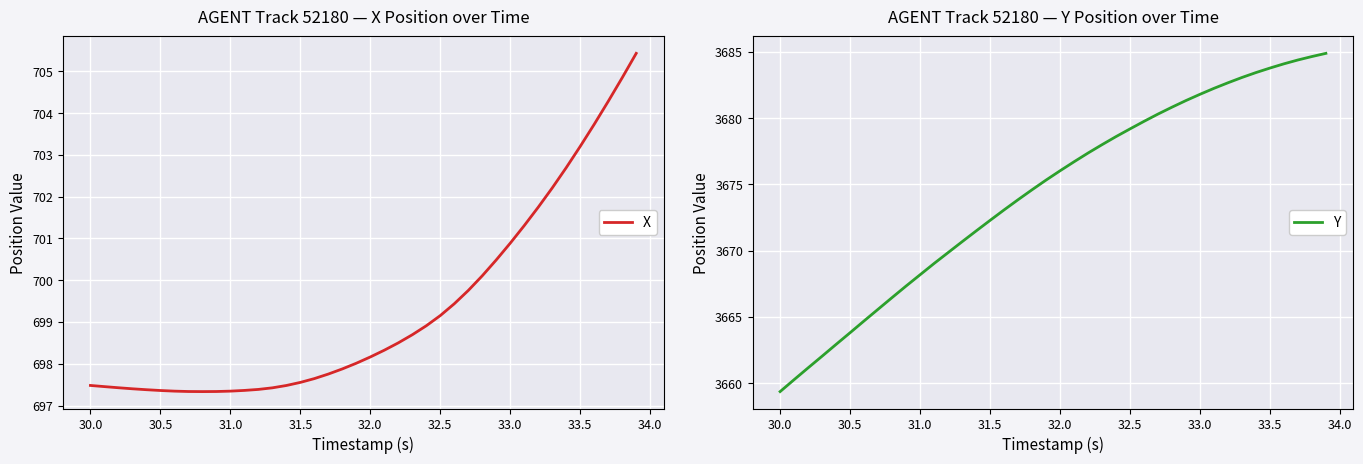

How many lines are shown in the chart?

2